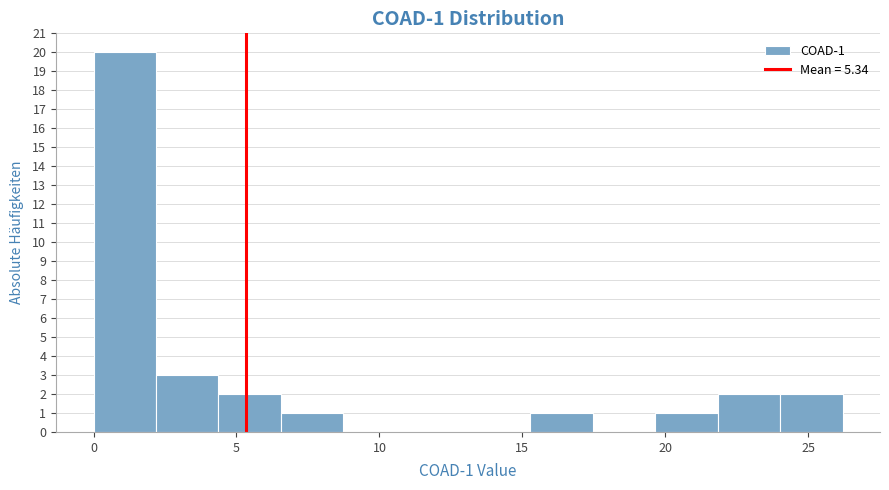

Which range on the x-axis has the tallest bar?

0.0 to 2.0